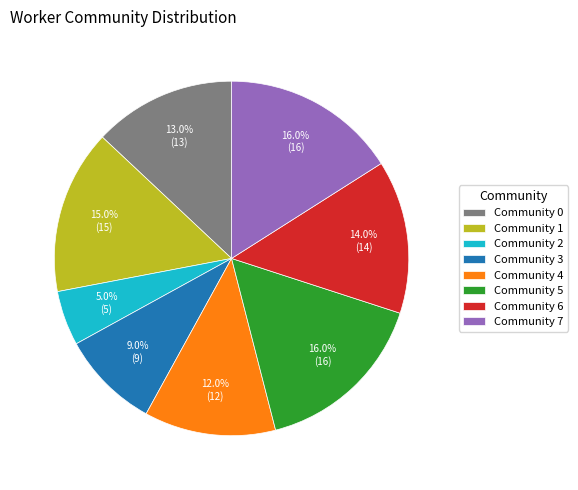

Which category has the smallest portion of the pie?

Community 2